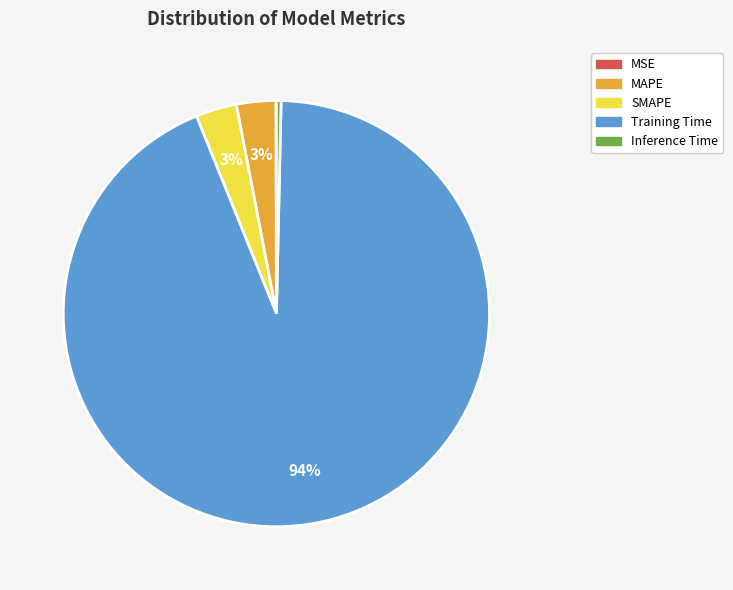

True or false: Inference Time accounts for 0% of the total.

True